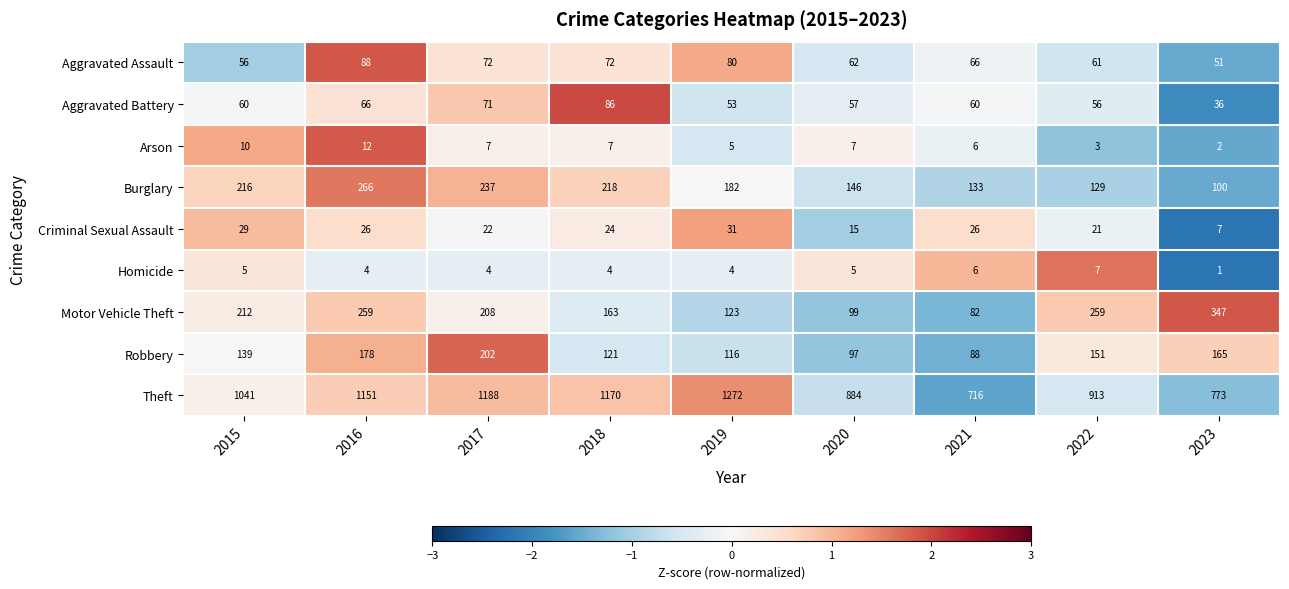

Which category has the highest value across all series?

2019